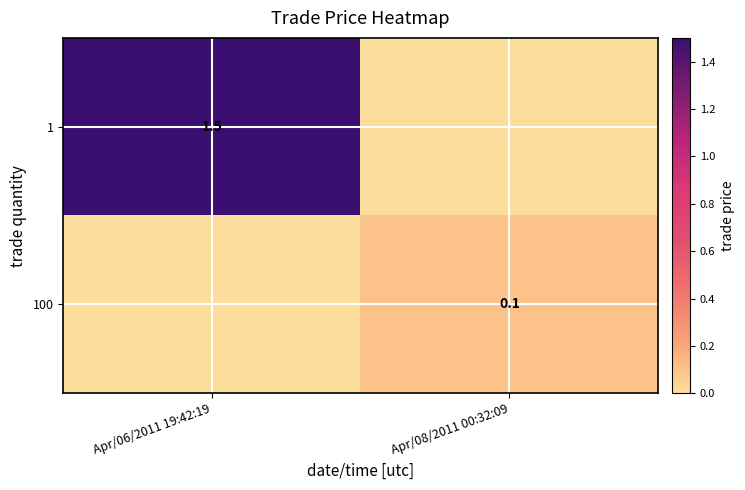

Is it true that 100 equals 0.1 at Apr/08/2011 00:32:09?

True